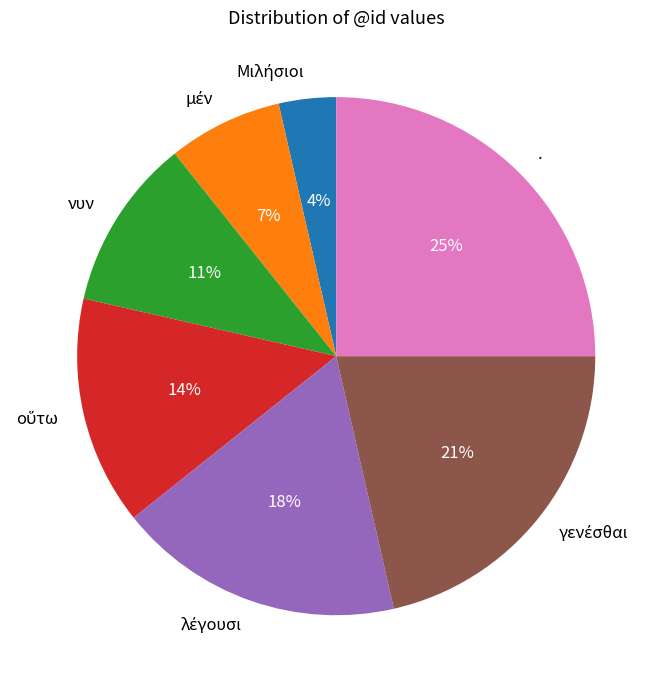

How many slices are in this pie chart?

7